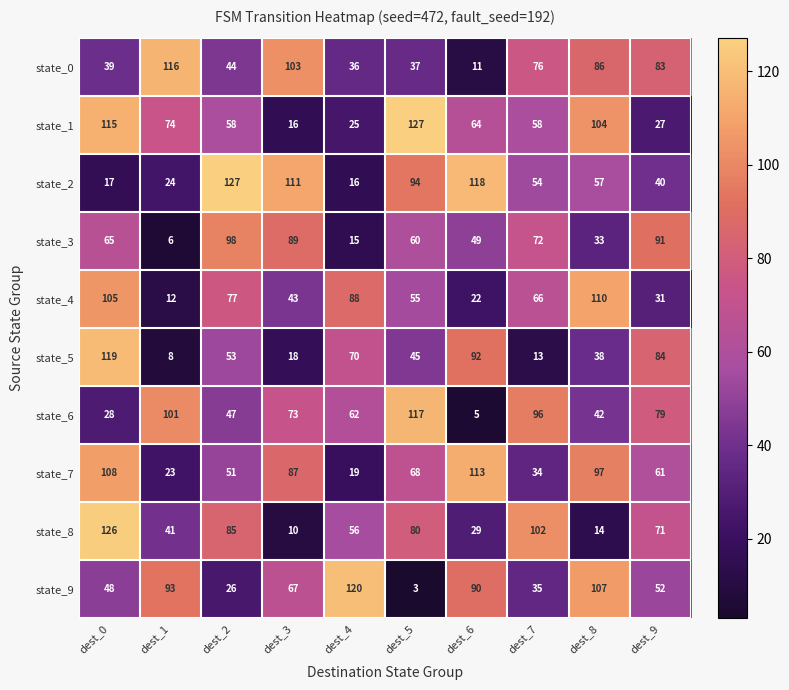

How many data points in state_4 are less than 66?

5